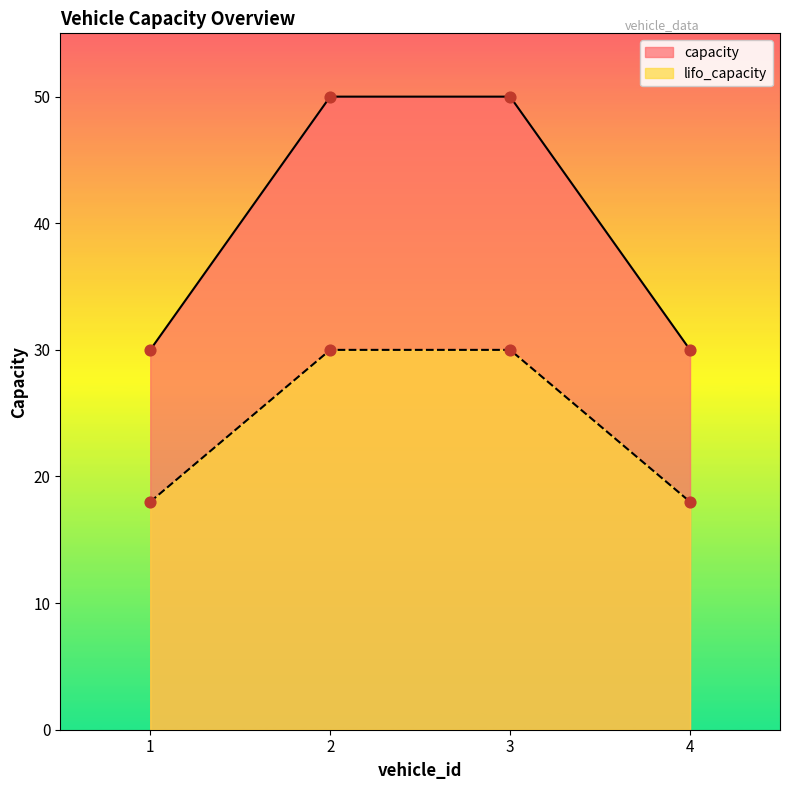

Which series reaches the maximum Y coordinate?

capacity